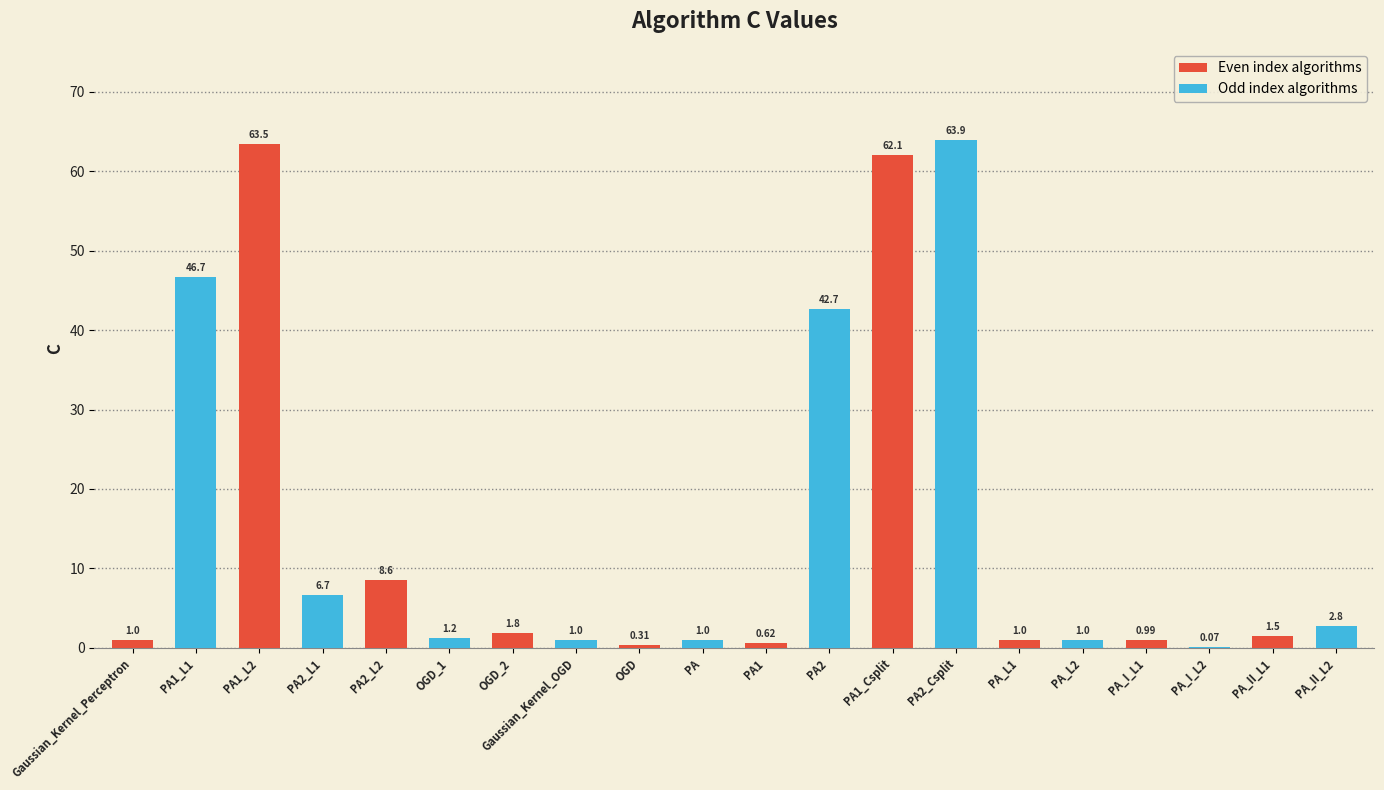

Between Gaussian_Kernel_Perceptron and OGD_2, which series saw the biggest shift?

Odd index algorithms